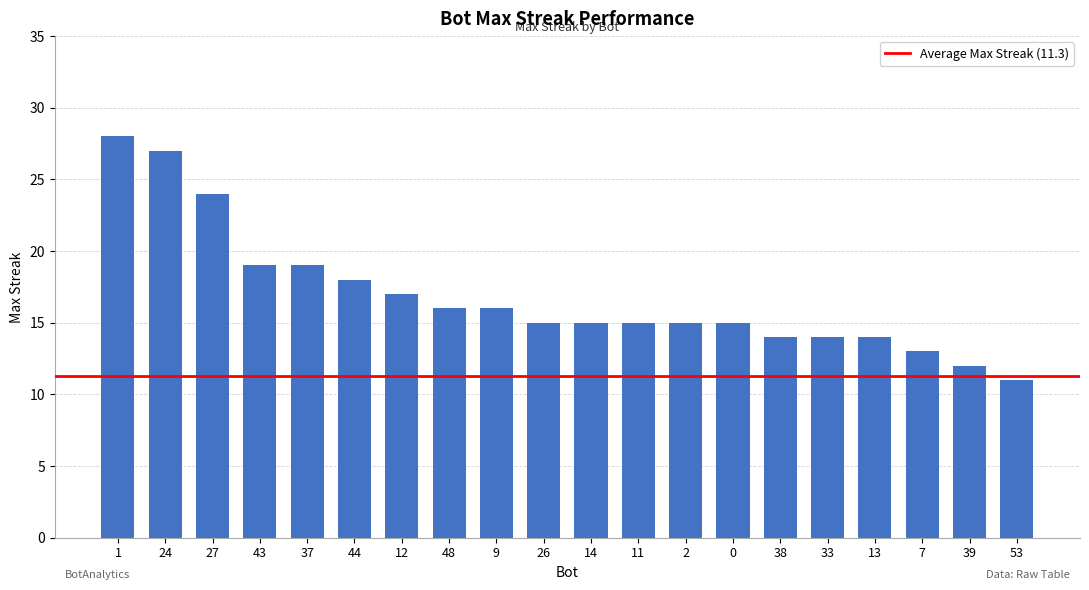

Reading right to left, transcribe all the data shown in this chart.

11	12	13	14	14	14	15	15	15	15	15	16	16	17	18	19	19	24	27	28